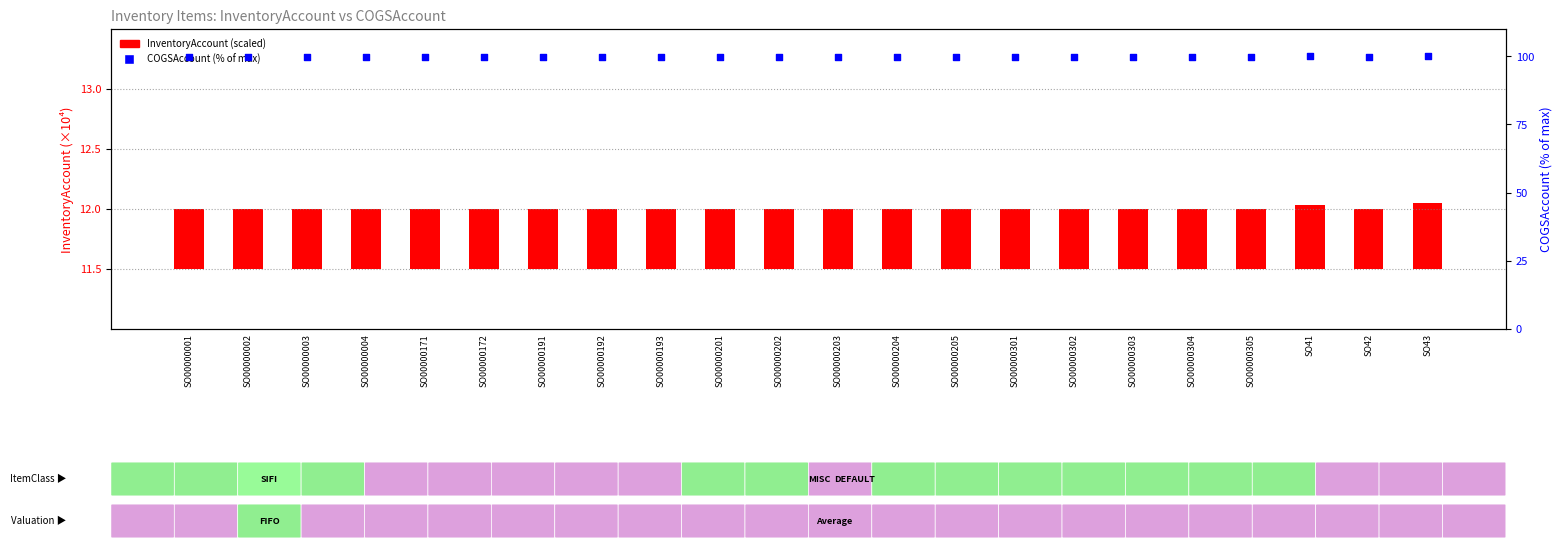

Is the value of InventoryAccount (scaled) at SO00000192 greater than the value of COGSAccount (% of max) at SO00000171?

No